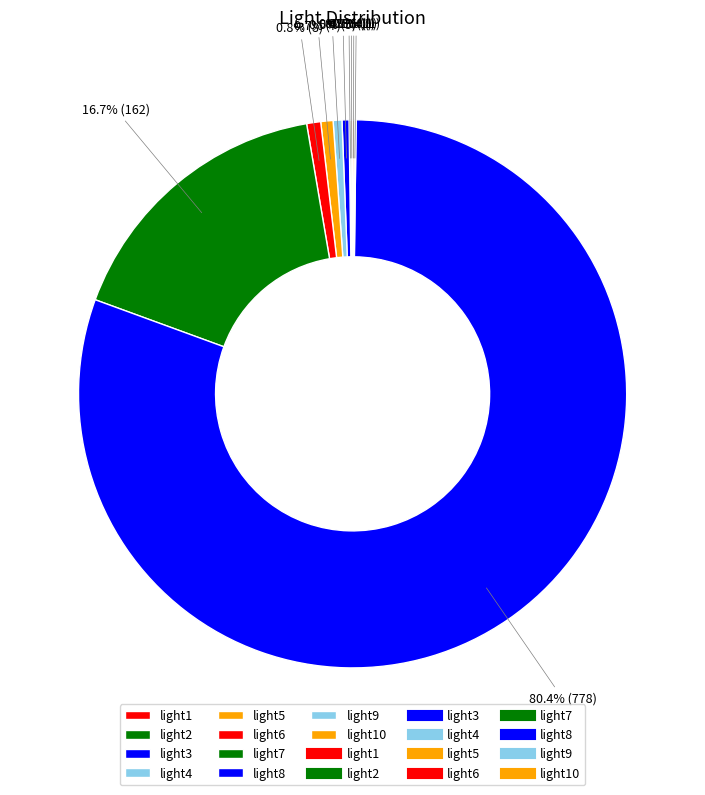

What is the largest slice in the pie chart?

light8